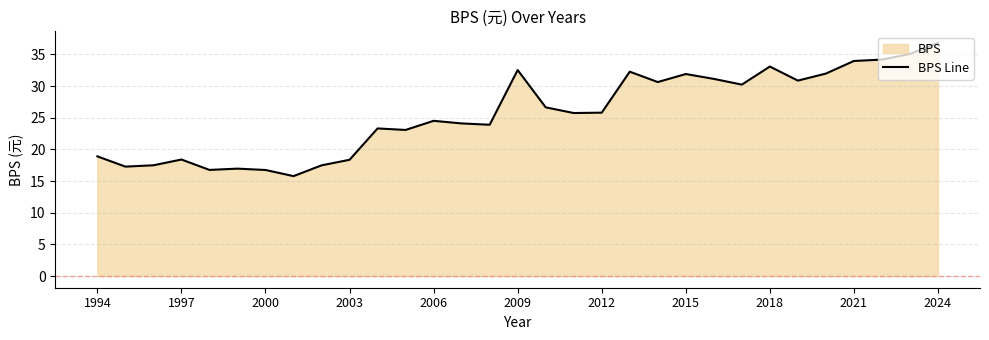

What is the average value?

25.7